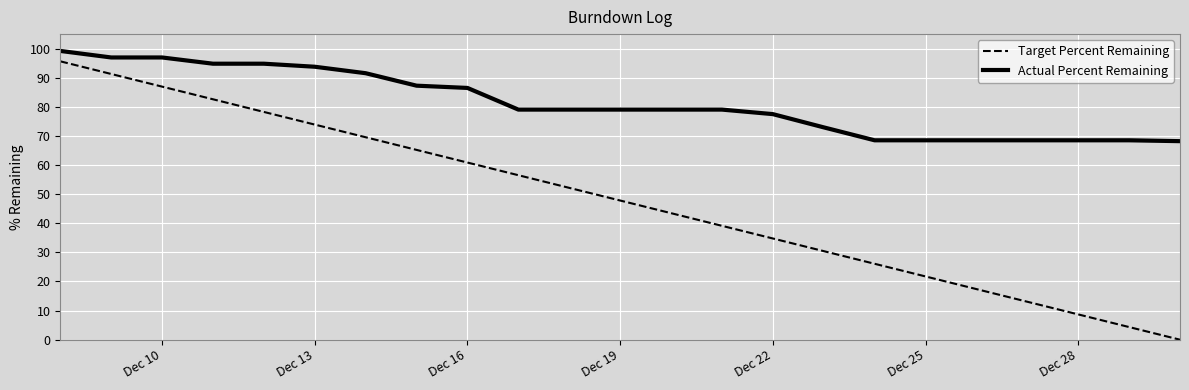

Does the chart have visible grid lines?

Yes